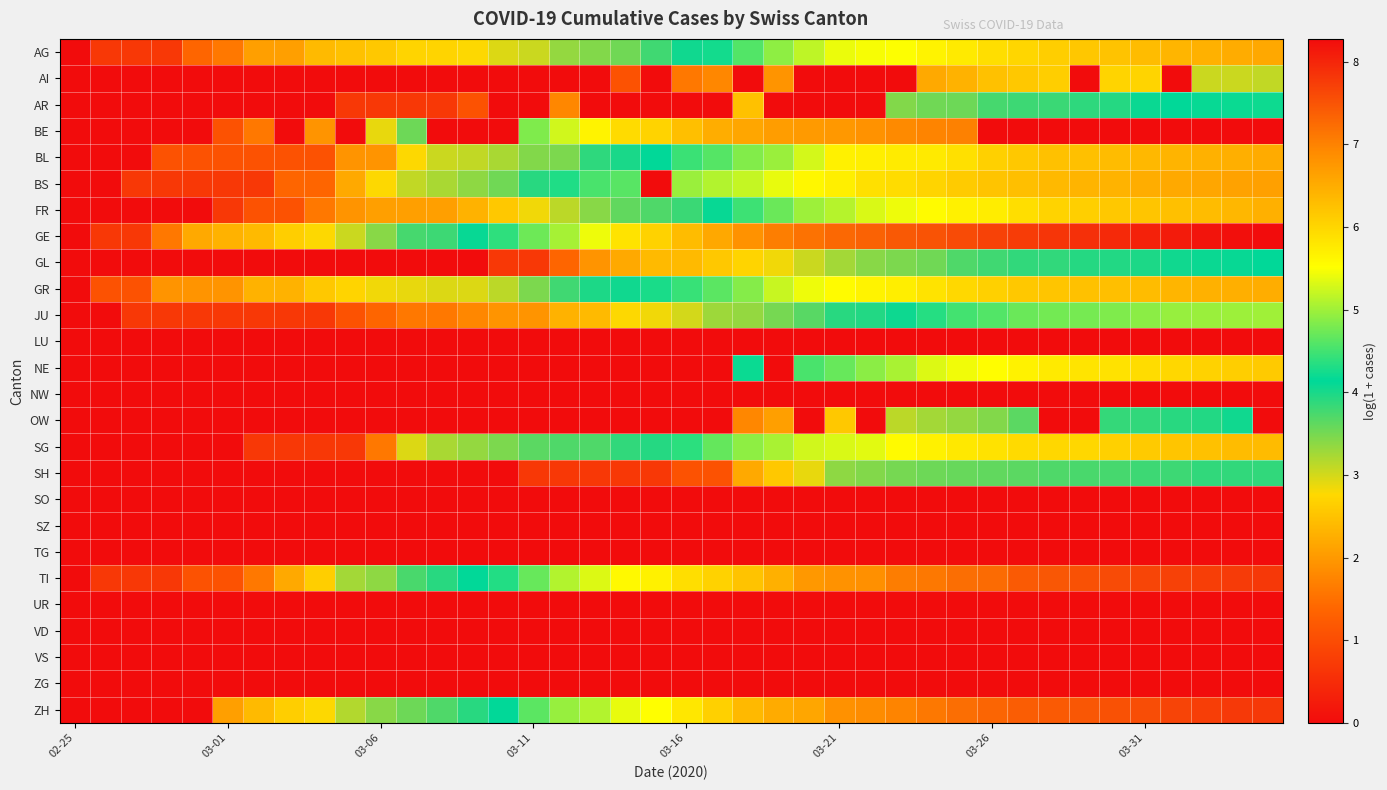

At which category does the chart reach its minimum across all series?

02-25